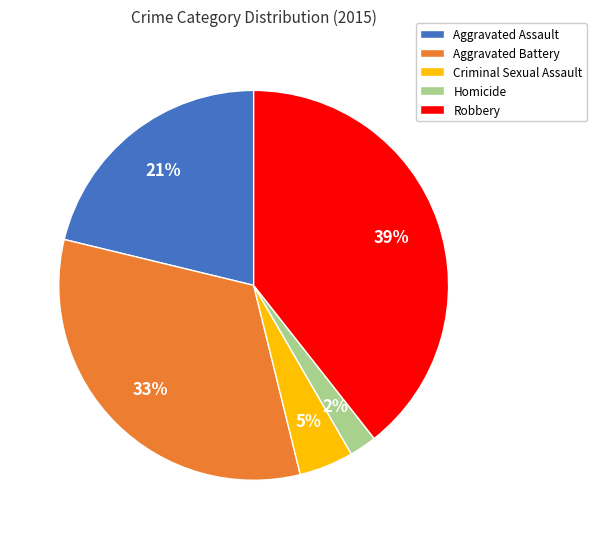

Between Criminal Sexual Assault and Aggravated Battery, which is larger?

Aggravated Battery